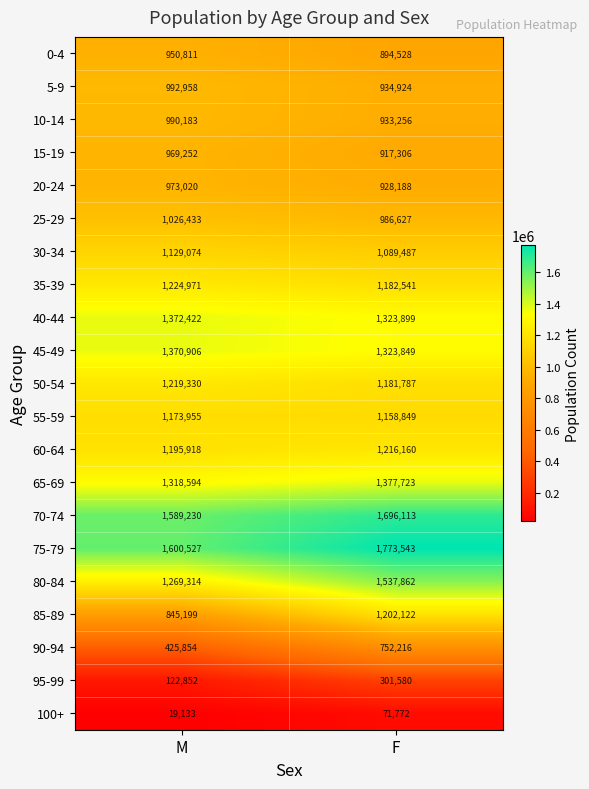

Read the 85-89 value at M, to the nearest 10.

845200